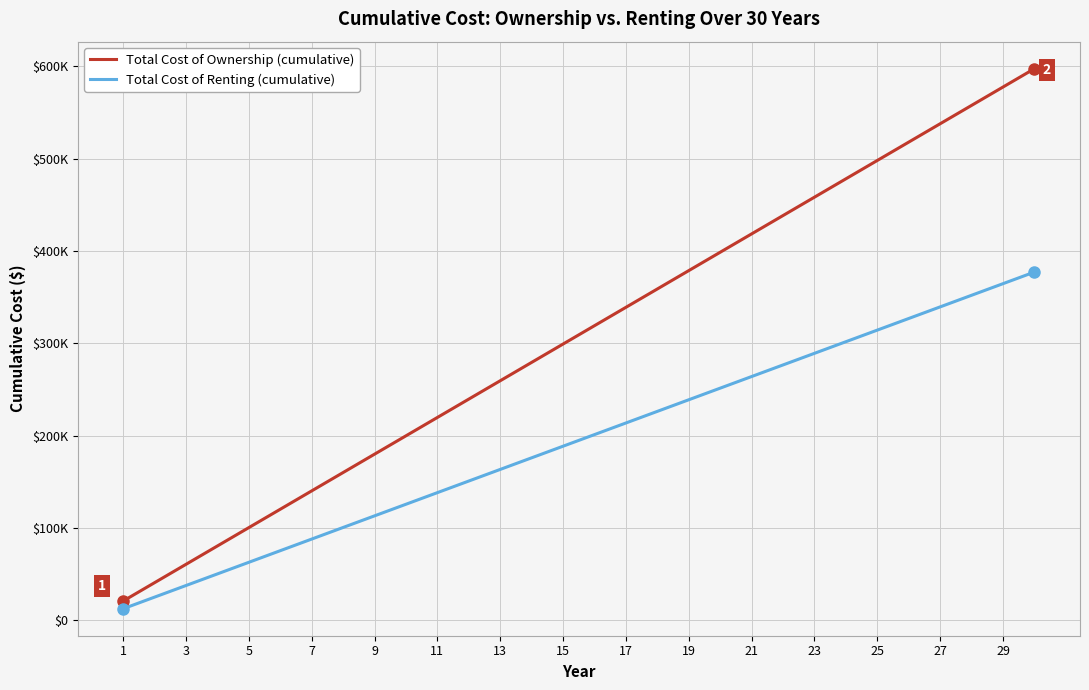

What are all the series names shown in the legend?

Total Cost of Ownership (cumulative), Total Cost of Renting (cumulative)